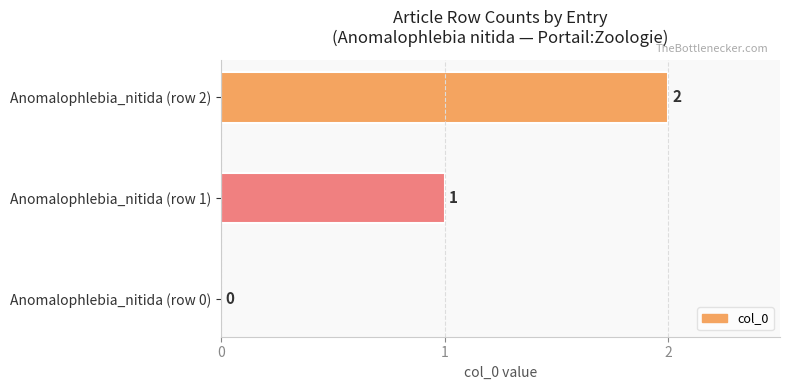

Between Anomalophlebia_nitida (row 0) and Anomalophlebia_nitida (row 2), which is larger?

Anomalophlebia_nitida (row 2)